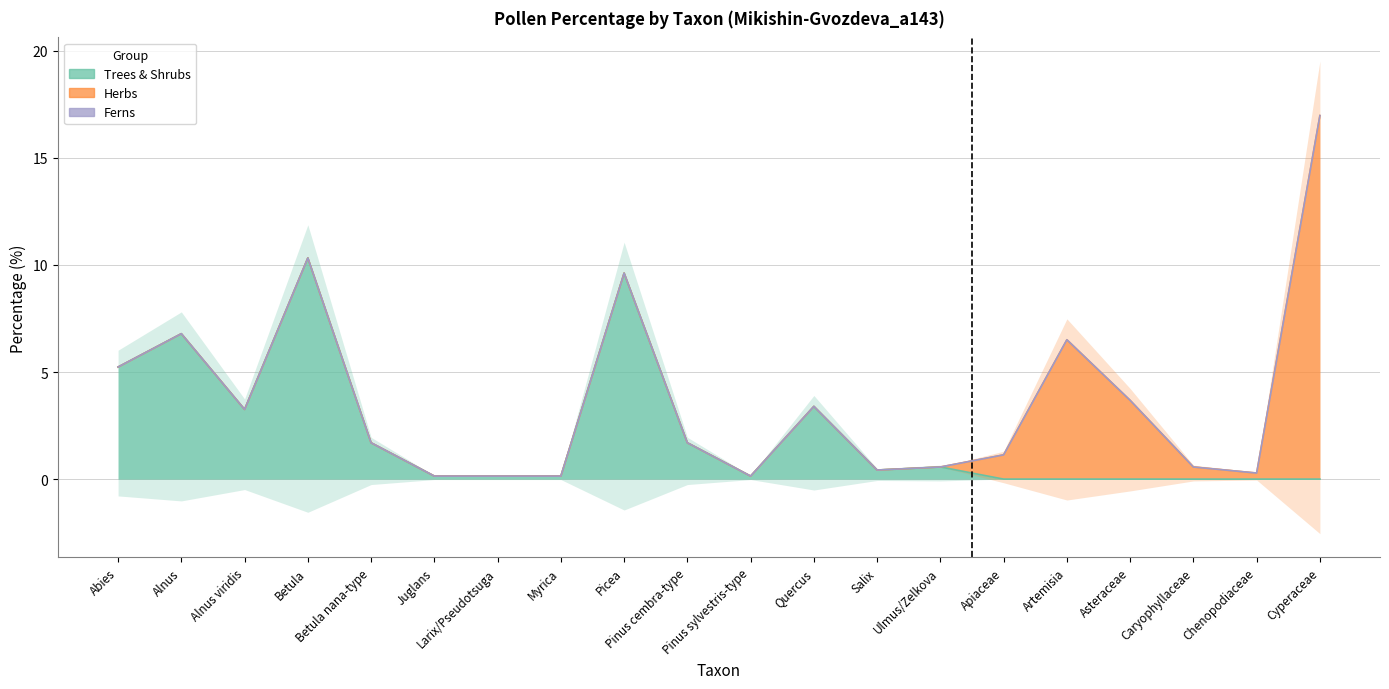

Which has a higher value, Quercus or Ulmus/Zelkova?

Quercus